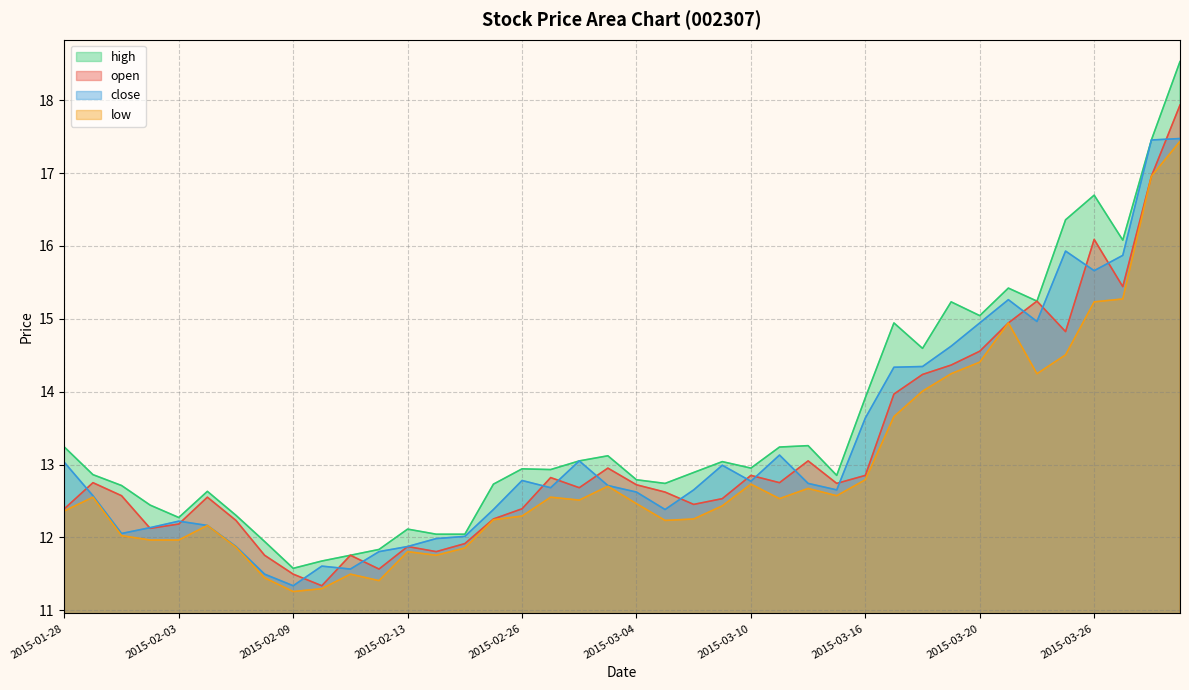

What is the label of the 39th point from the right?

2015-01-29